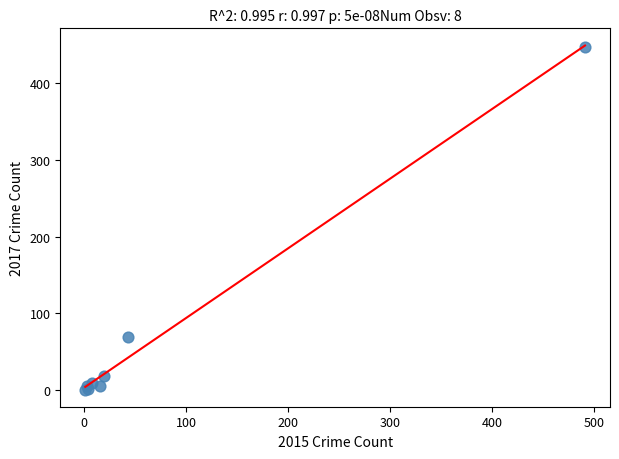

What Y value in the scatter plot is closest to 224?

69